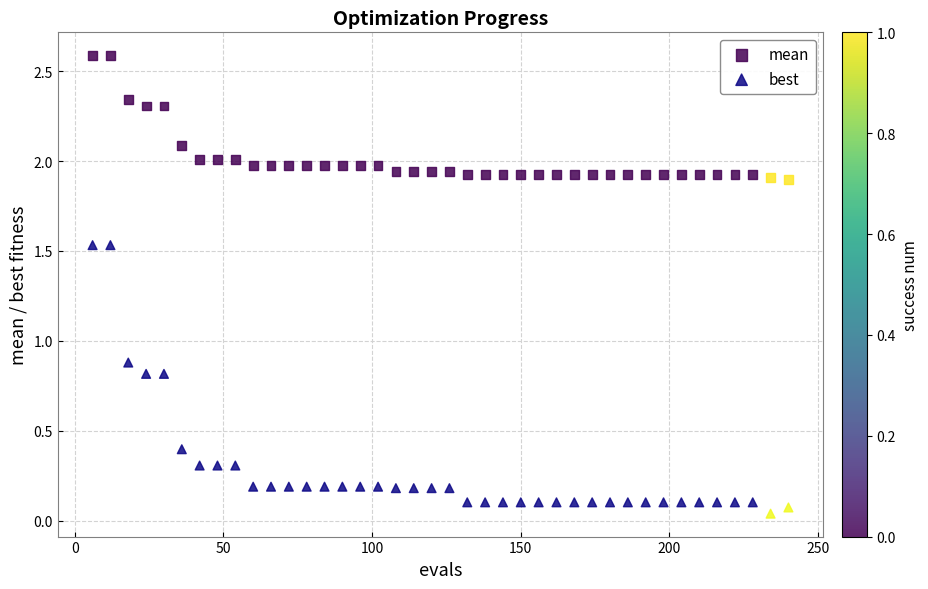

Across all series, what Y value is closest to 1?

0.9